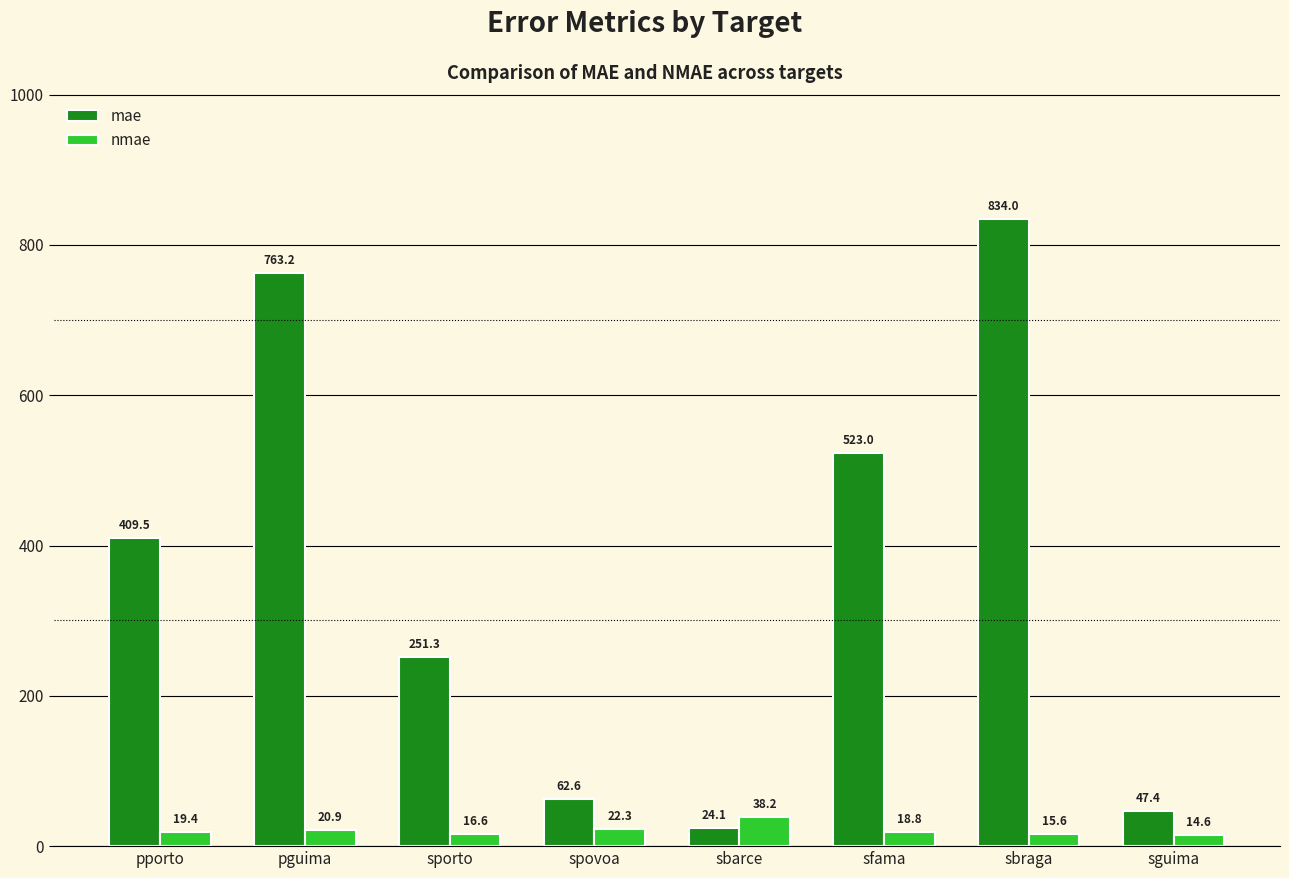

What position from the left is sguima?

8